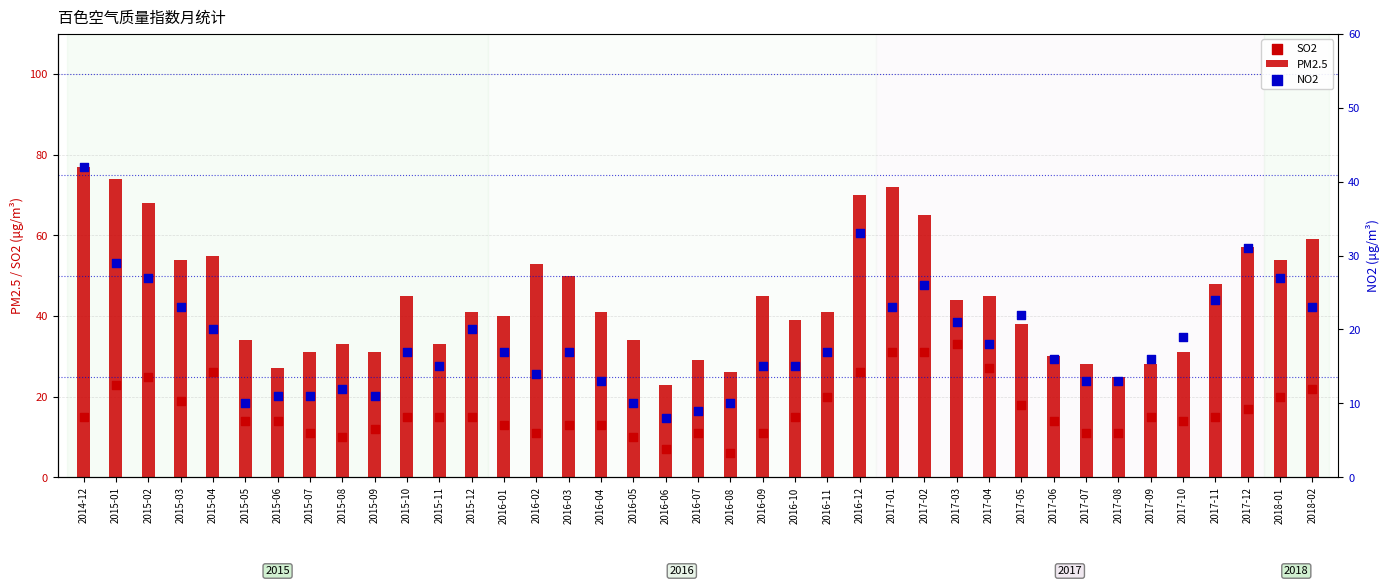

At how many categories does at least one series exceed 19?

39